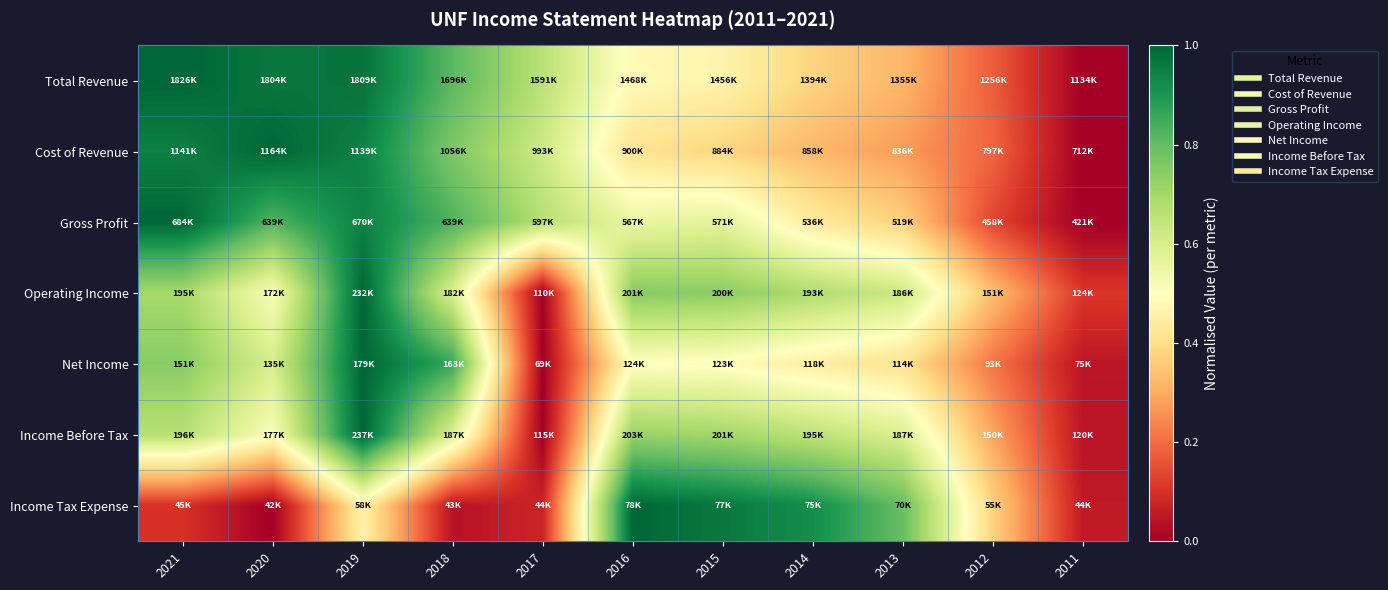

Which series has the largest range (max minus min)?

Total Revenue